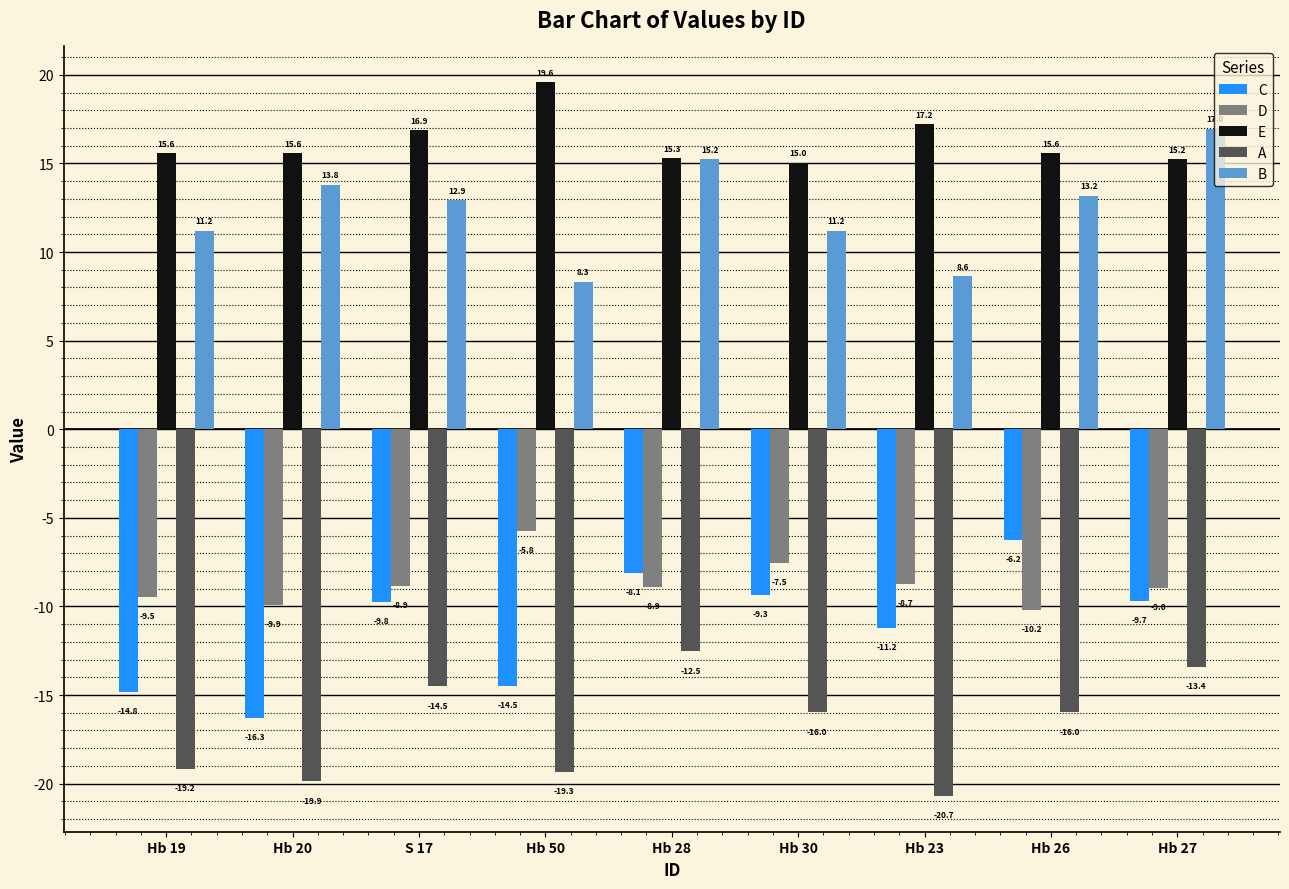

At which label does B reach its minimum?

Hb 50